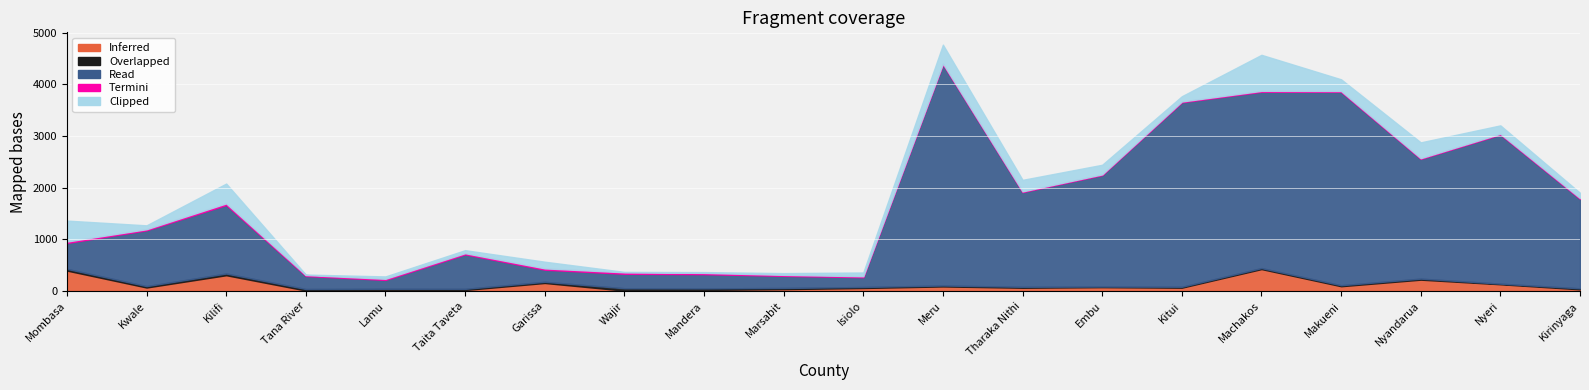

At how many categories does at least one series exceed 1025?

11